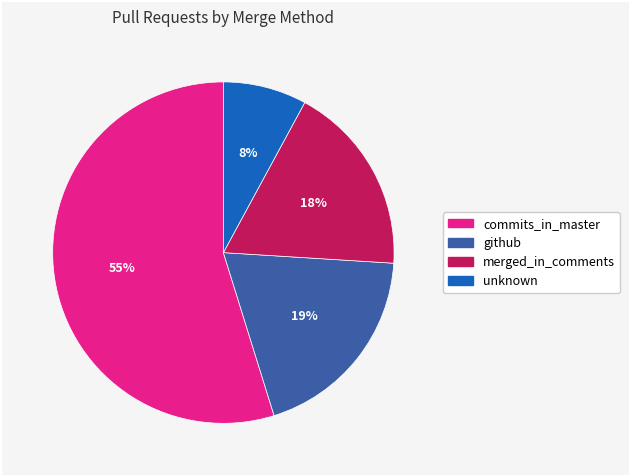

Is there any slice that represents more than half of the pie?

Yes